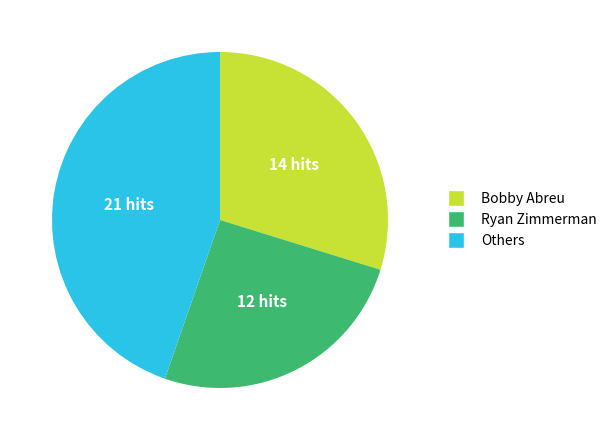

Is there any slice that represents more than half of the pie?

No